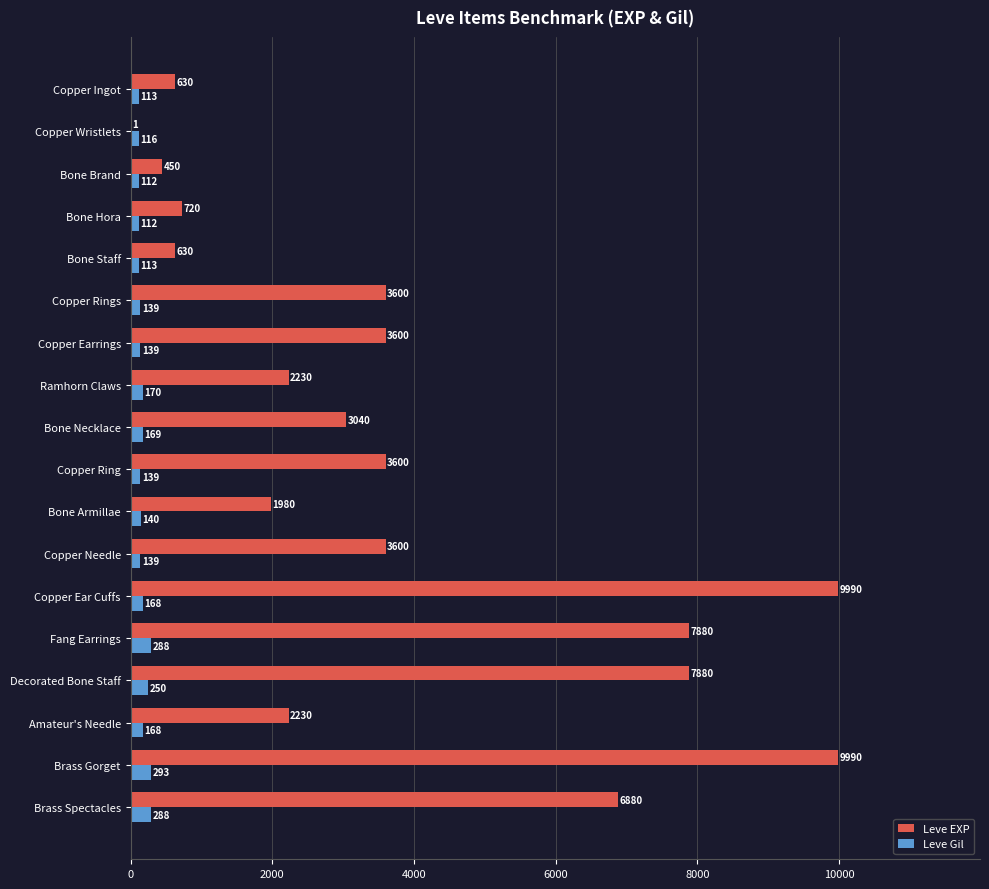

What is the total value across all series at Copper Wristlets?

117